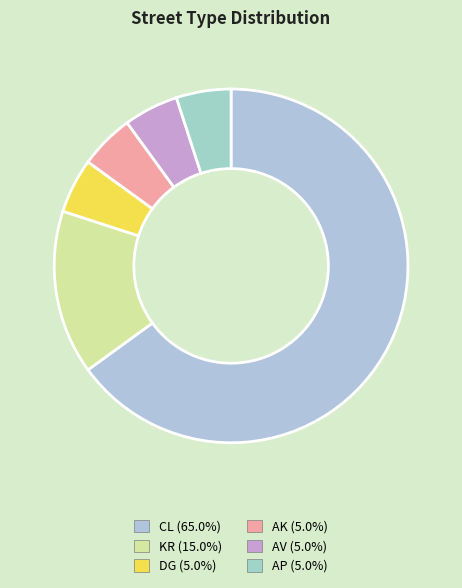

To the nearest percent, what portion does AP represent?

5%